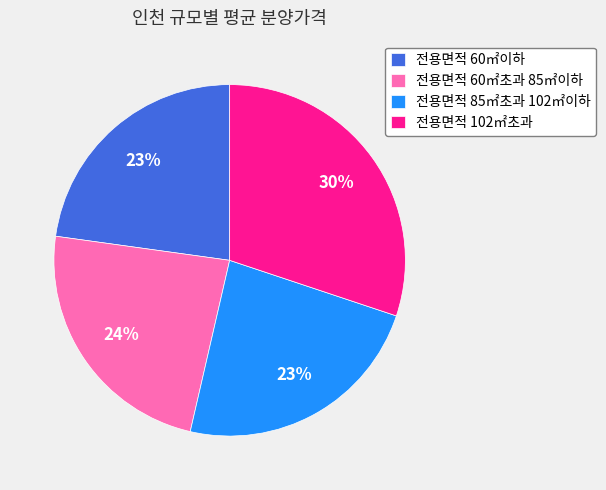

Is the sum of 전용면적 60㎡초과 85㎡이하 and 전용면적 102㎡초과 greater than half?

Yes